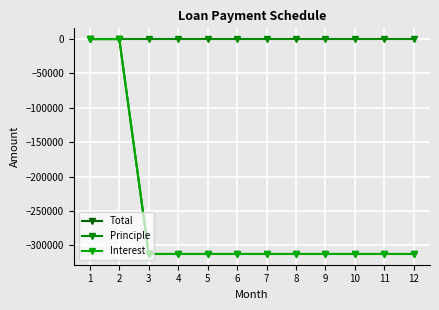

Rank the categories by Principle value from lowest to highest.

11, 9, 5, 4, 3, 6, 7, 8, 10, 12, 1, 2